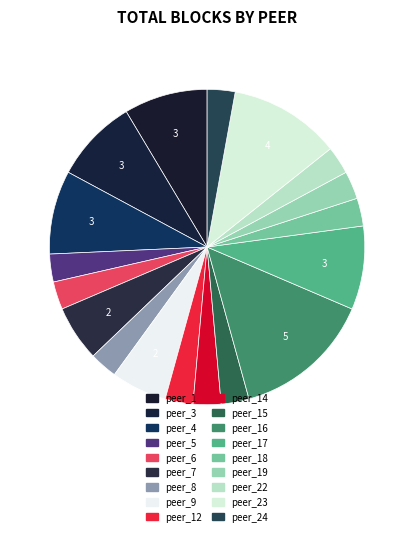

Rank the categories by value from highest to lowest.

peer_16, peer_23, peer_1, peer_3, peer_4, peer_17, peer_7, peer_9, peer_5, peer_6, peer_8, peer_12, peer_14, peer_15, peer_18, peer_19, peer_22, peer_24